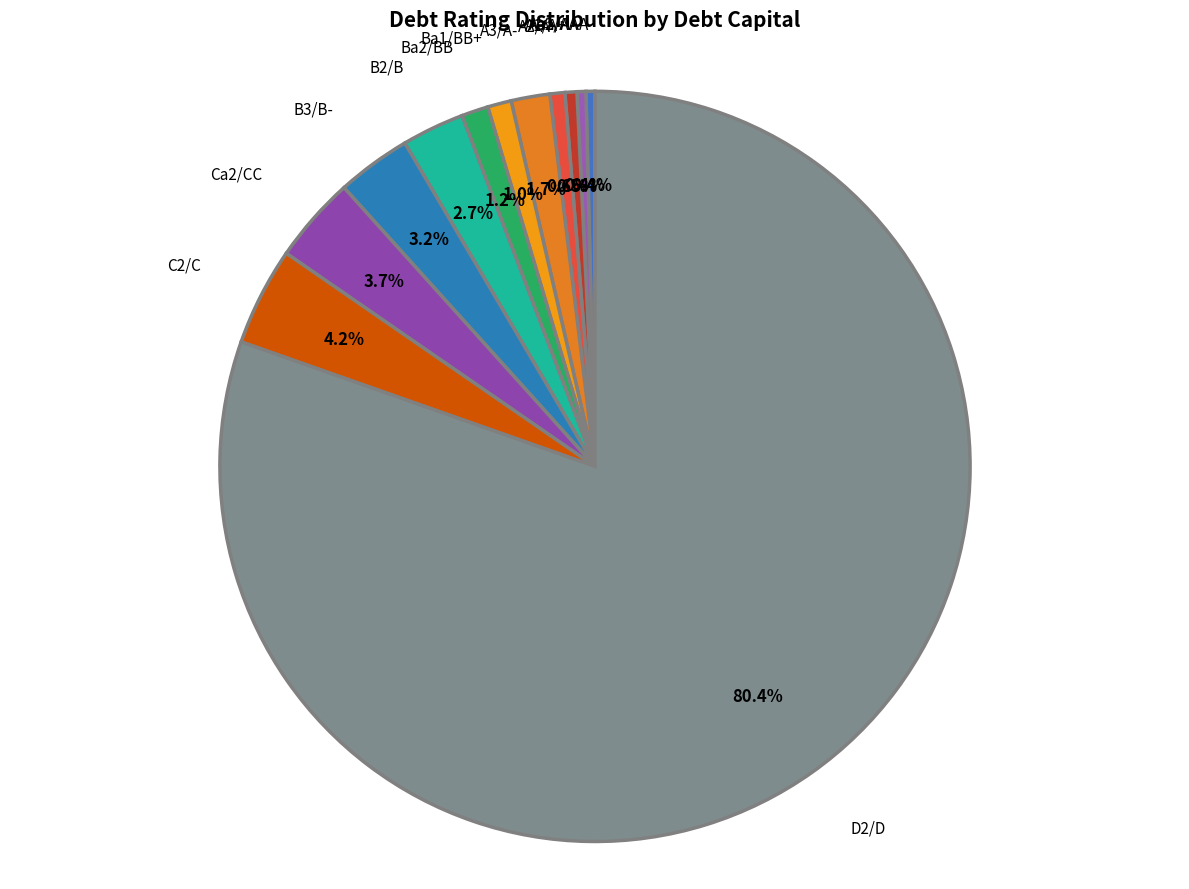

Which slice is the smallest?

Aaa/AAA